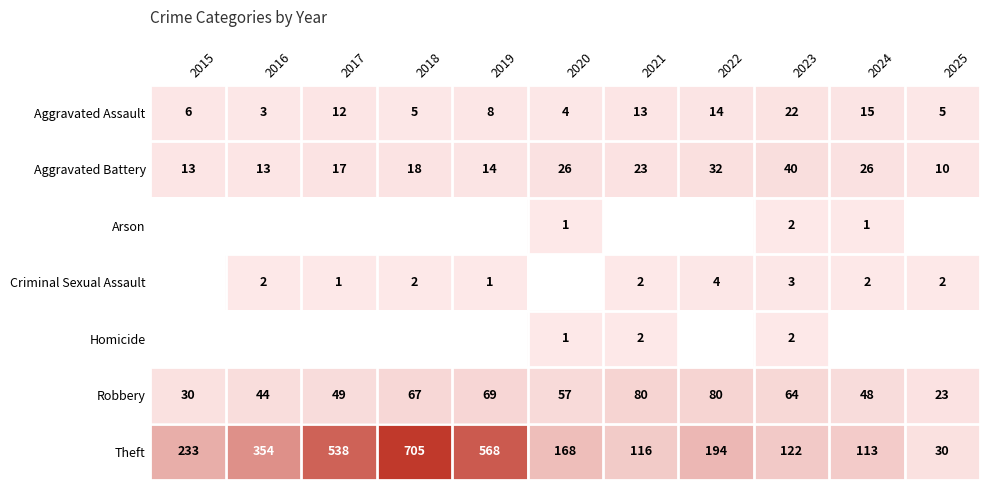

Is the value of Robbery at 2025 greater than the value of Criminal Sexual Assault at 2018?

Yes